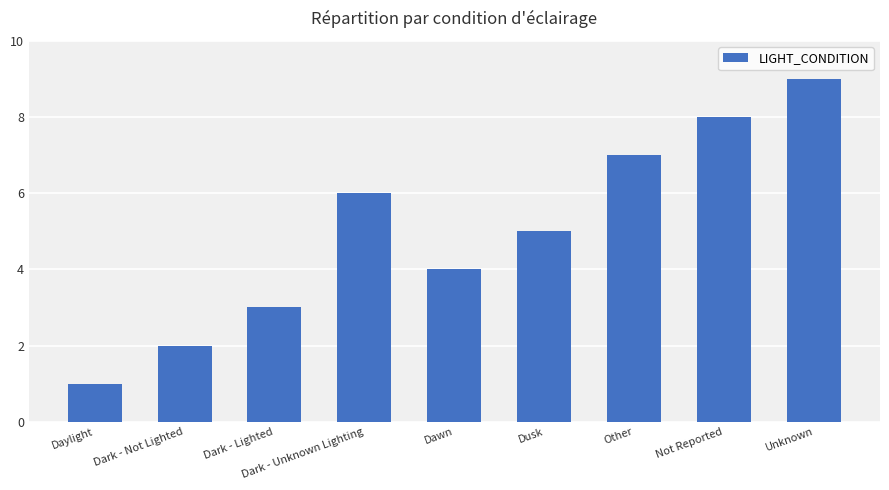

At which label does the data first exceed 5?

Dark - Unknown Lighting